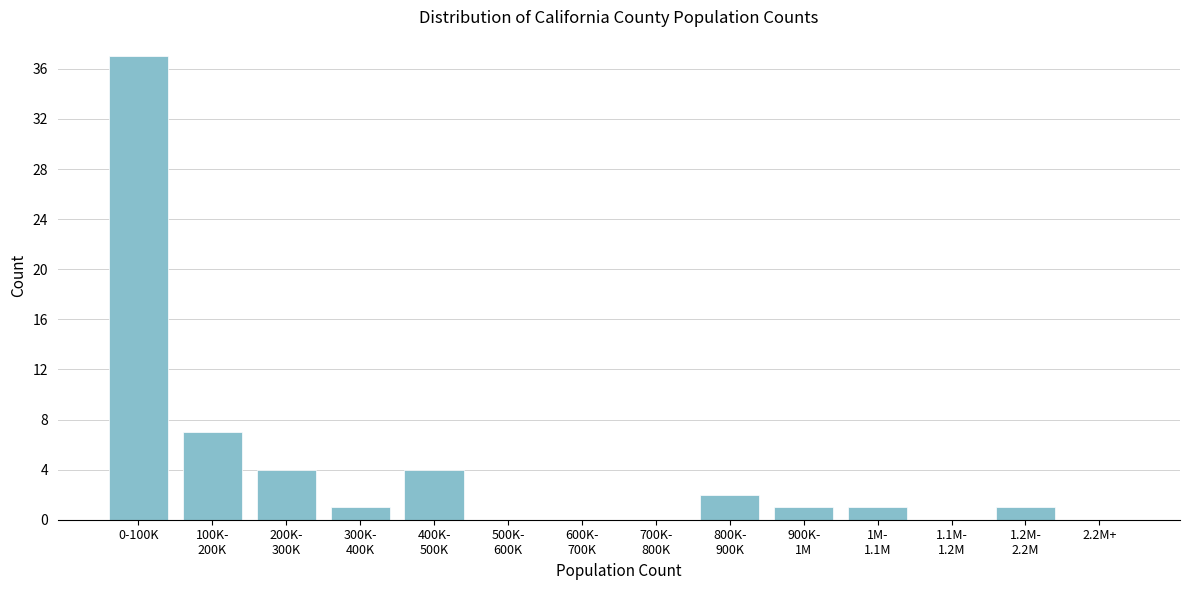

What is the sum of all values?

58